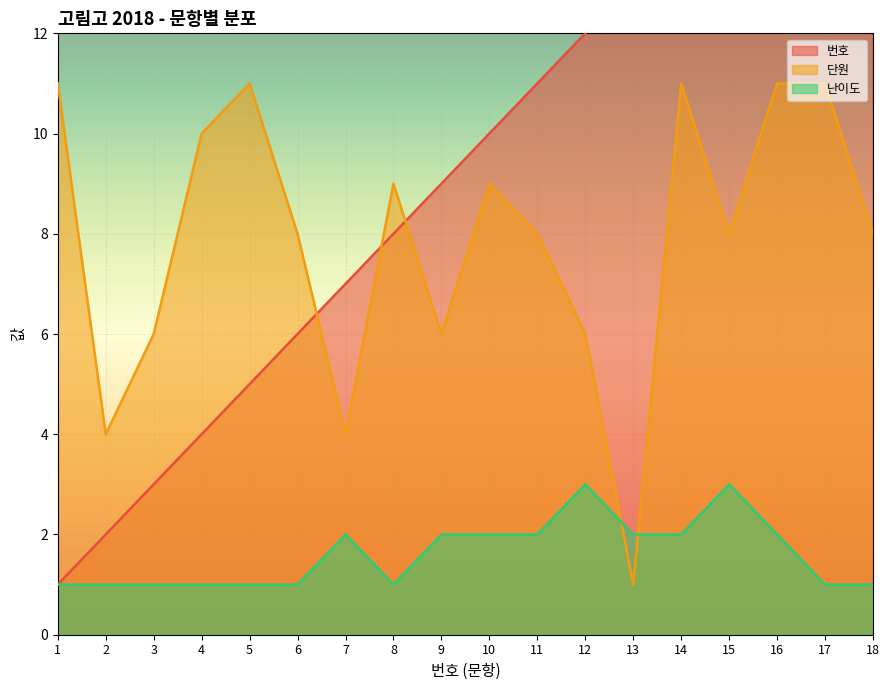

How many lines are shown in the chart?

3